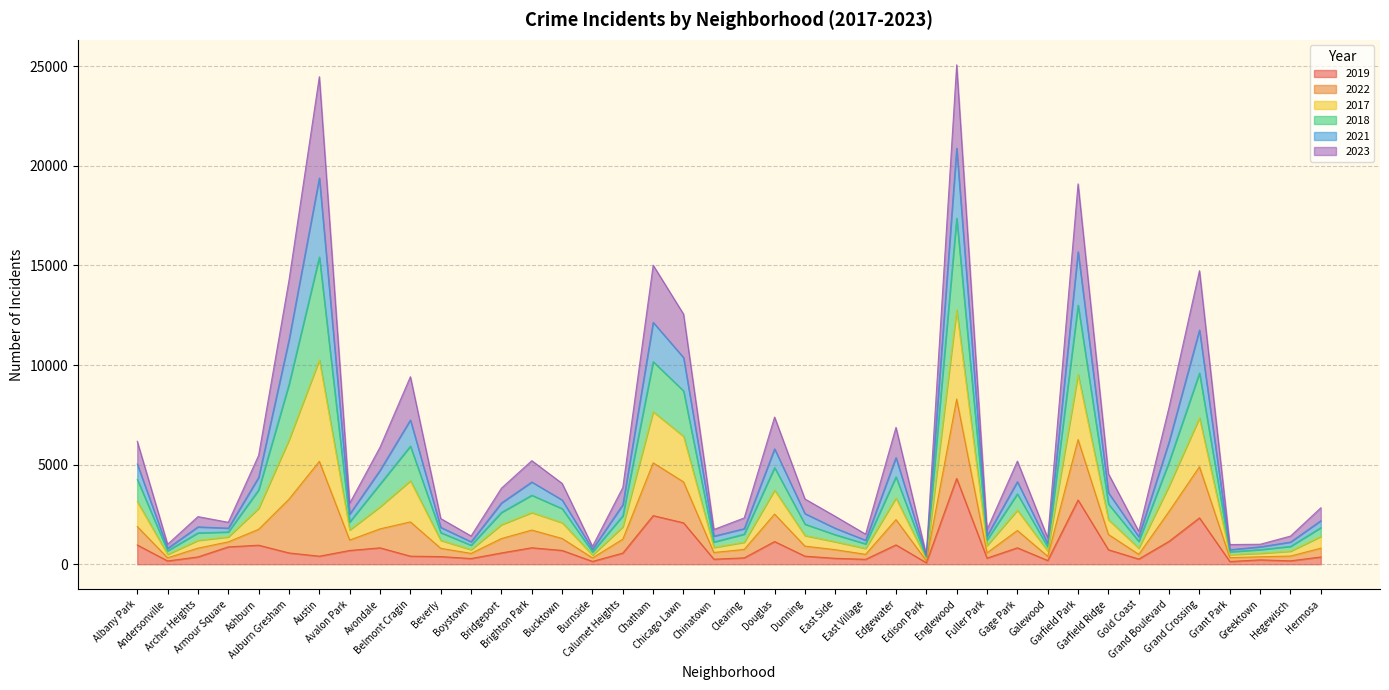

Is it true that 2018 equals 15425 at Austin?

True